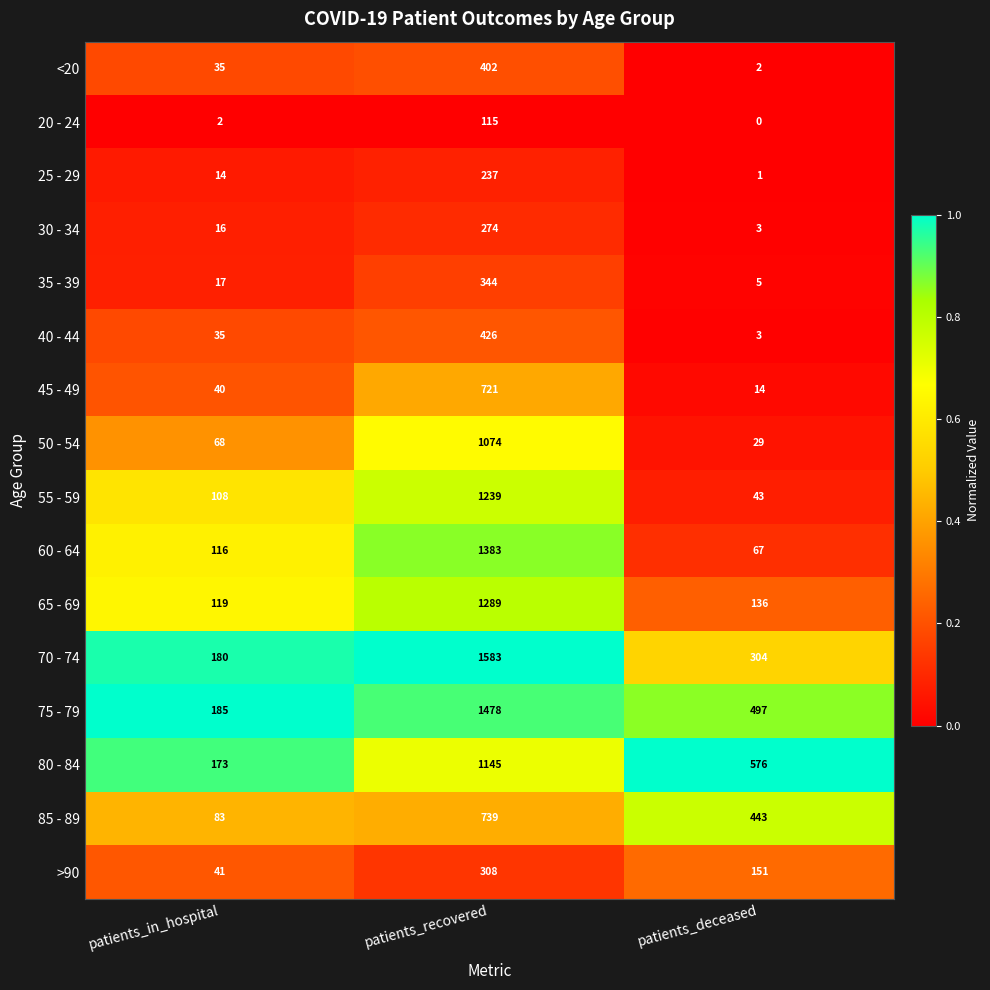

What is the maximum value shown in the chart?

1583